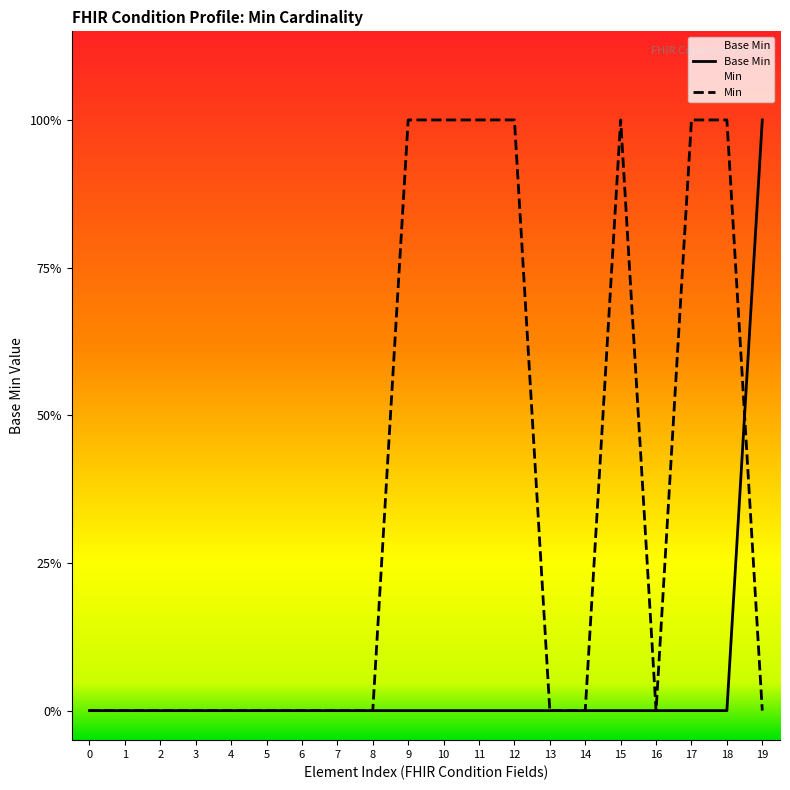

Is it true that Min equals 1 at 18?

True